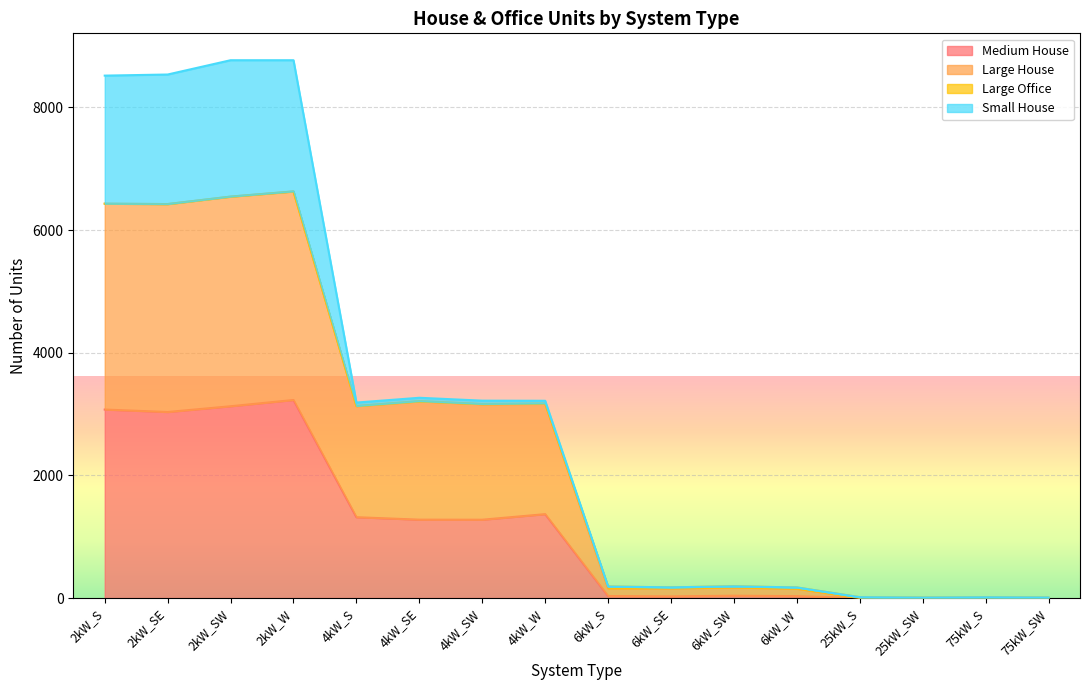

Which series changed the most between 2kW_S and 75kW_S?

Large House